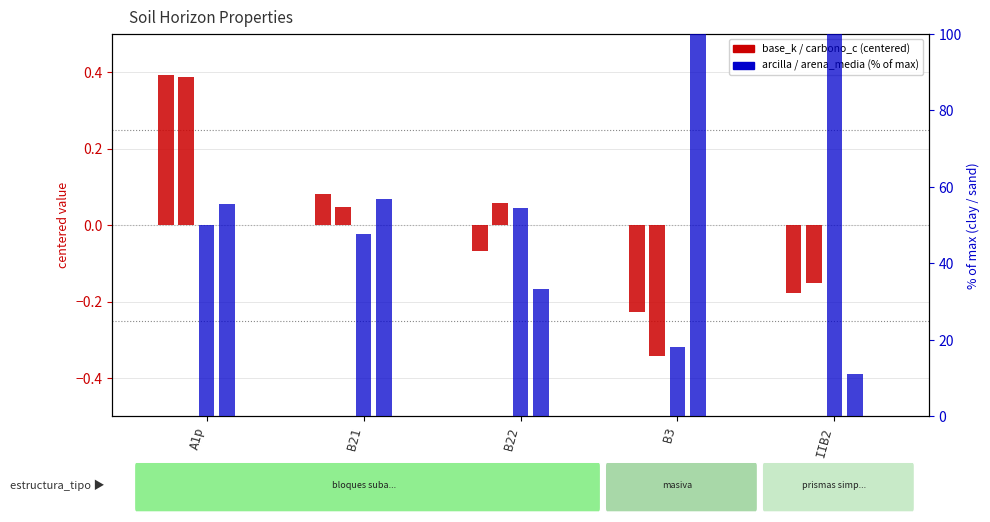

At which label does carbono_organico_c reach its minimum?

B3